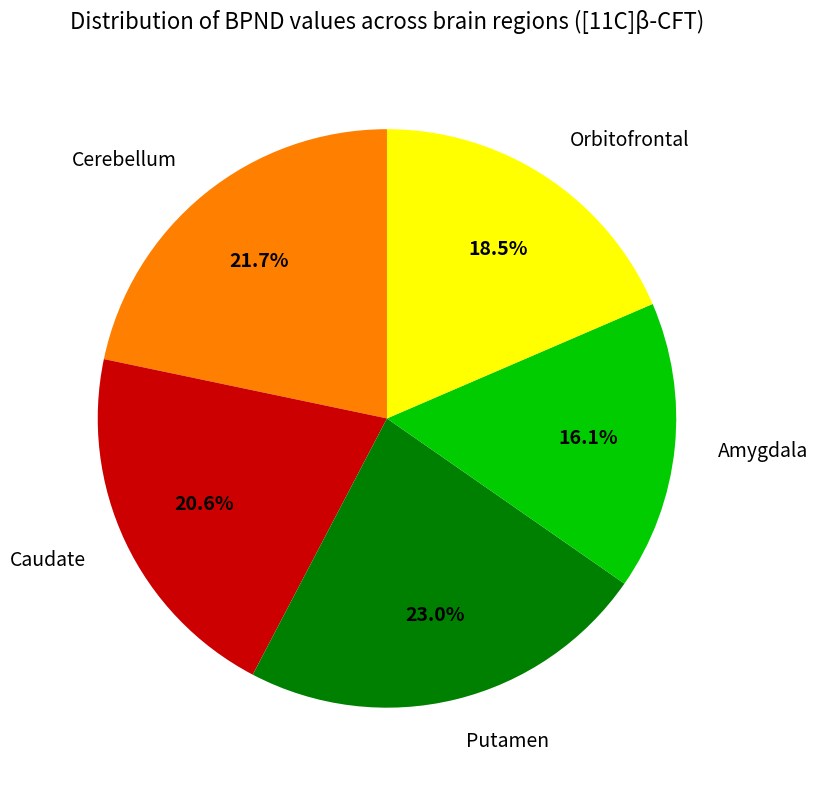

Which has a higher value, Putamen or Orbitofrontal?

Putamen